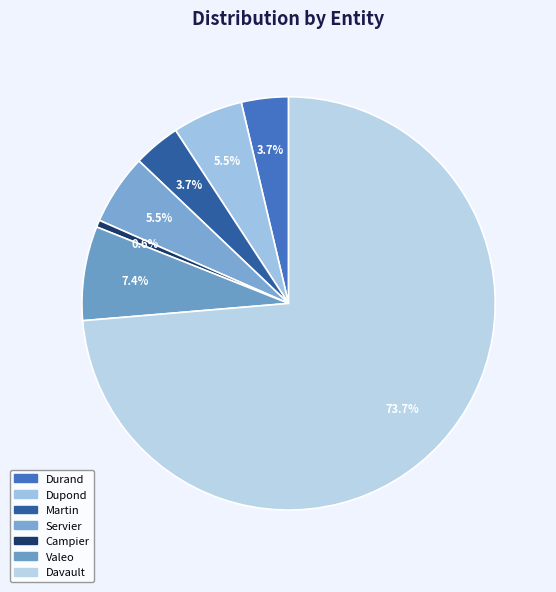

Which slice is the smallest?

Campier